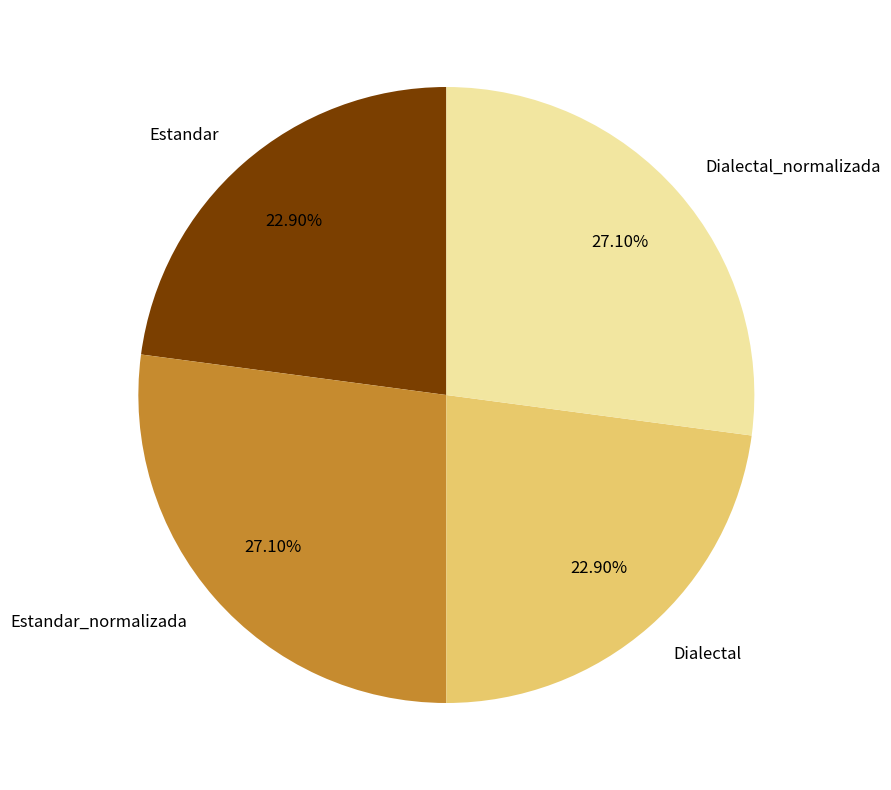

What is the ratio of the value at Dialectal_normalizada to the value at Estandar?

1.2